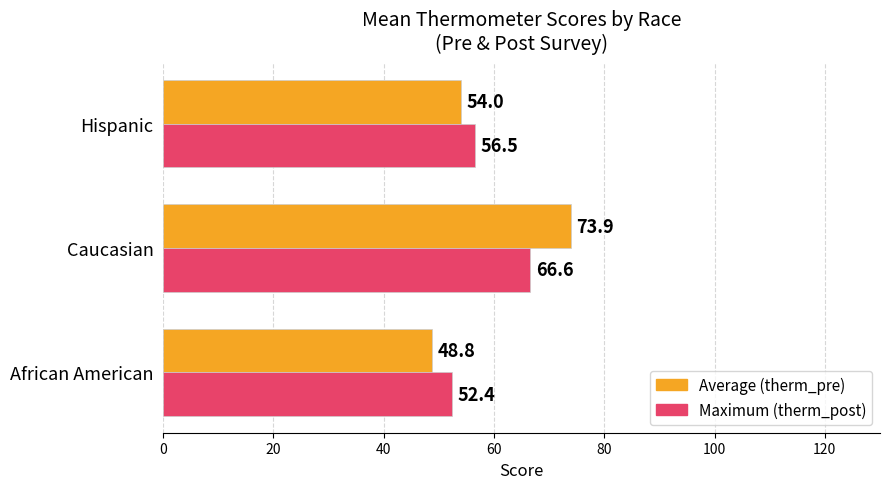

At which category is the sum across all series the highest?

Caucasian